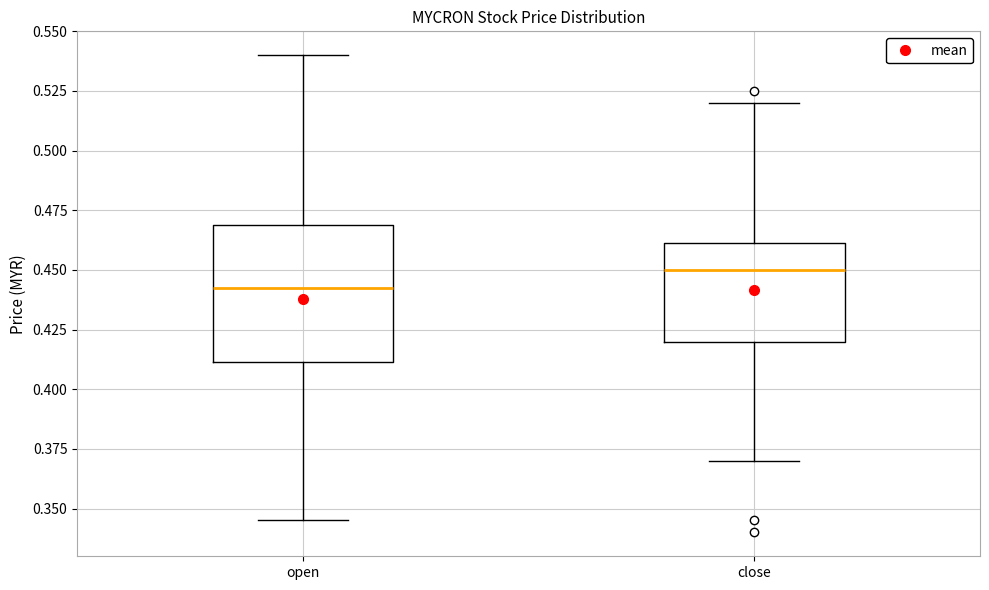

Reading left to right, read every box against the y-axis: the position of its median line, the range the box covers, and the ends of its whiskers. The values are not printed on the chart, so give them approximately, as read against the axis.

open: median 0.445, box 0.410 to 0.470, whiskers 0.345 to 0.540
close: median 0.450, box 0.420 to 0.460, whiskers 0.370 to 0.520